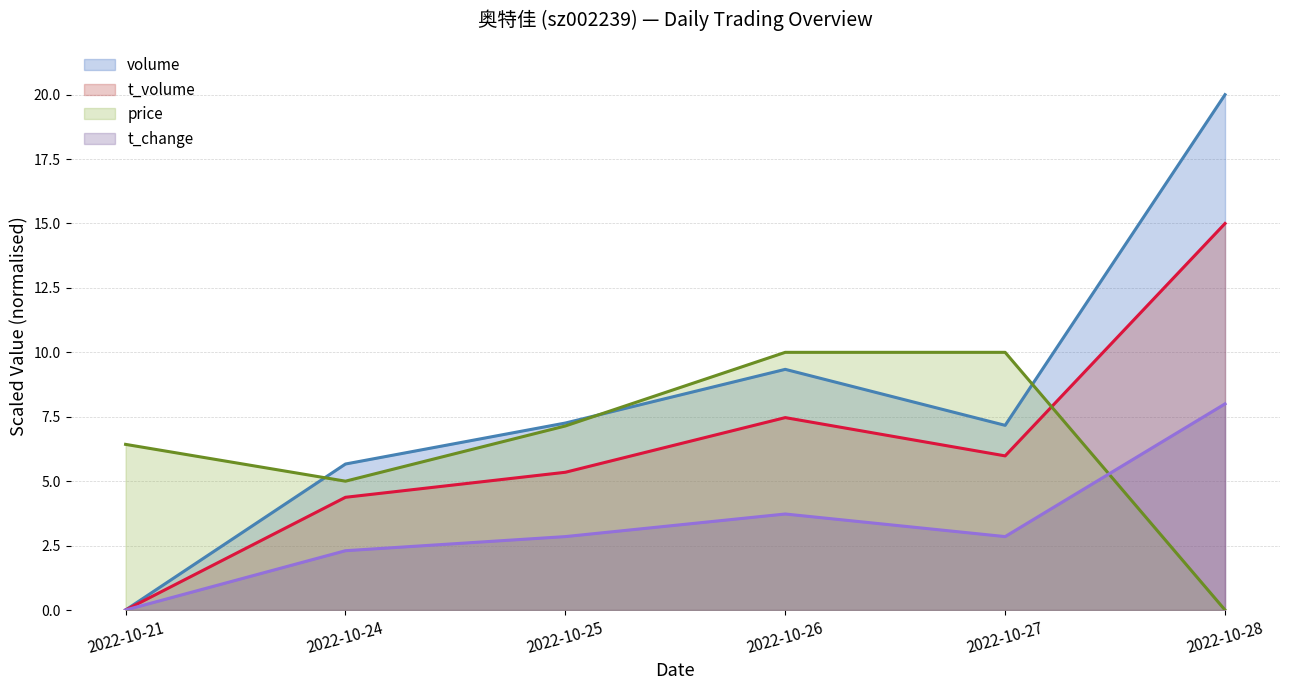

What is the difference between the t_change (line) values at 2022-10-21 and 2022-10-25?

2.8